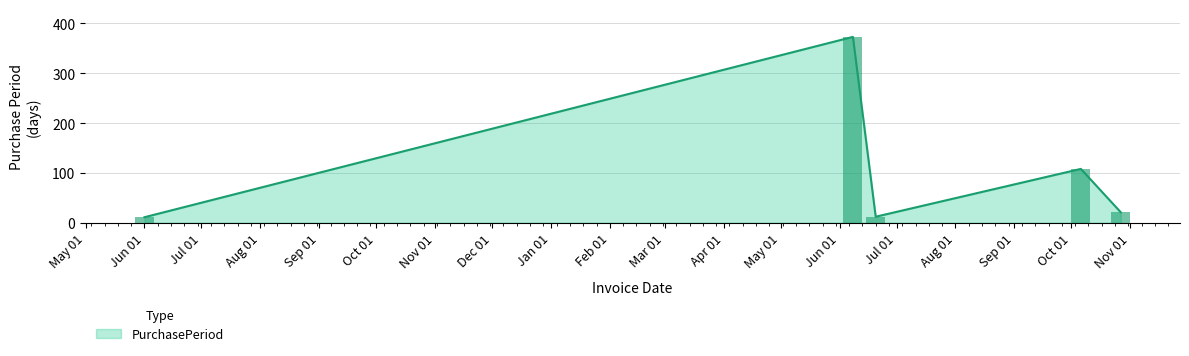

What is the lowest value of the PurchasePeriod series?

11